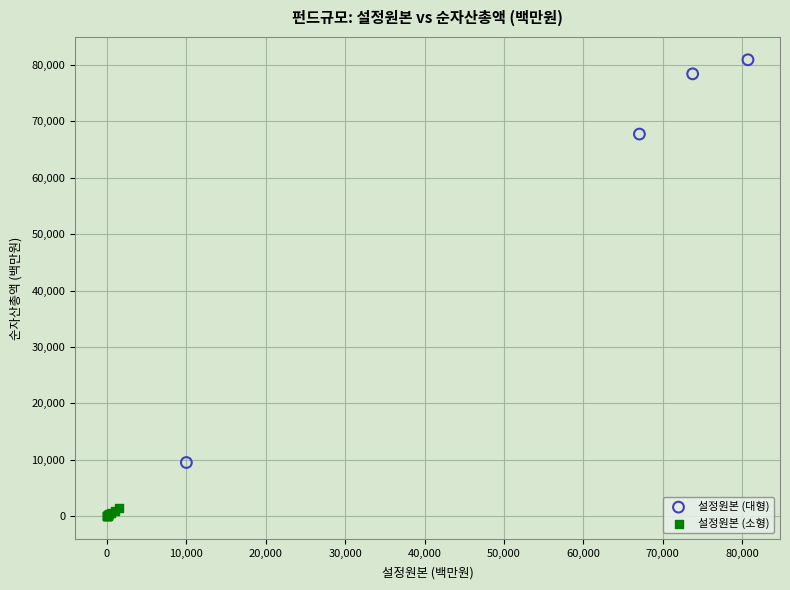

Which series reaches the minimum Y coordinate?

설정원본 (소형)